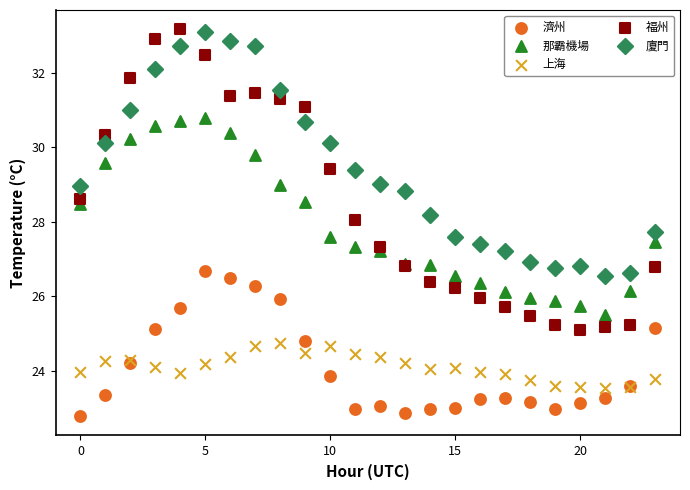

What are all the series names shown in the legend?

濟州, 那霸機場, 上海, 福州, 廈門